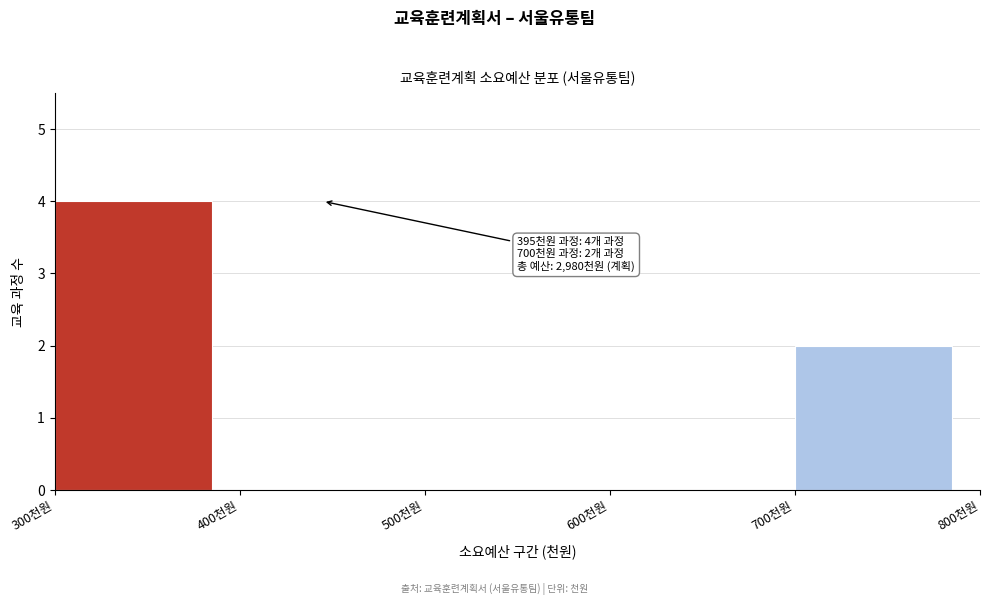

Which range on the x-axis has the tallest bar?

300 to 400